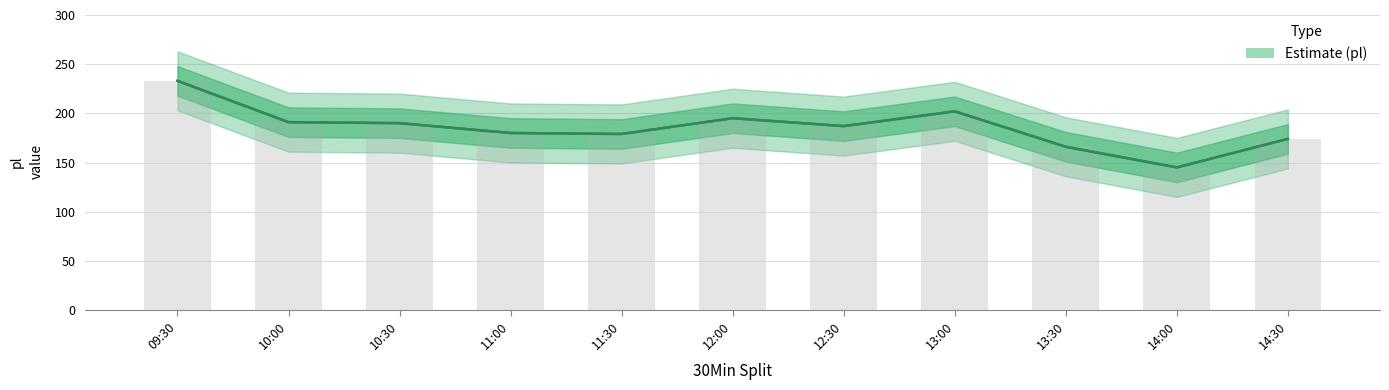

What is the label of the 3rd bar from the right?

13:30